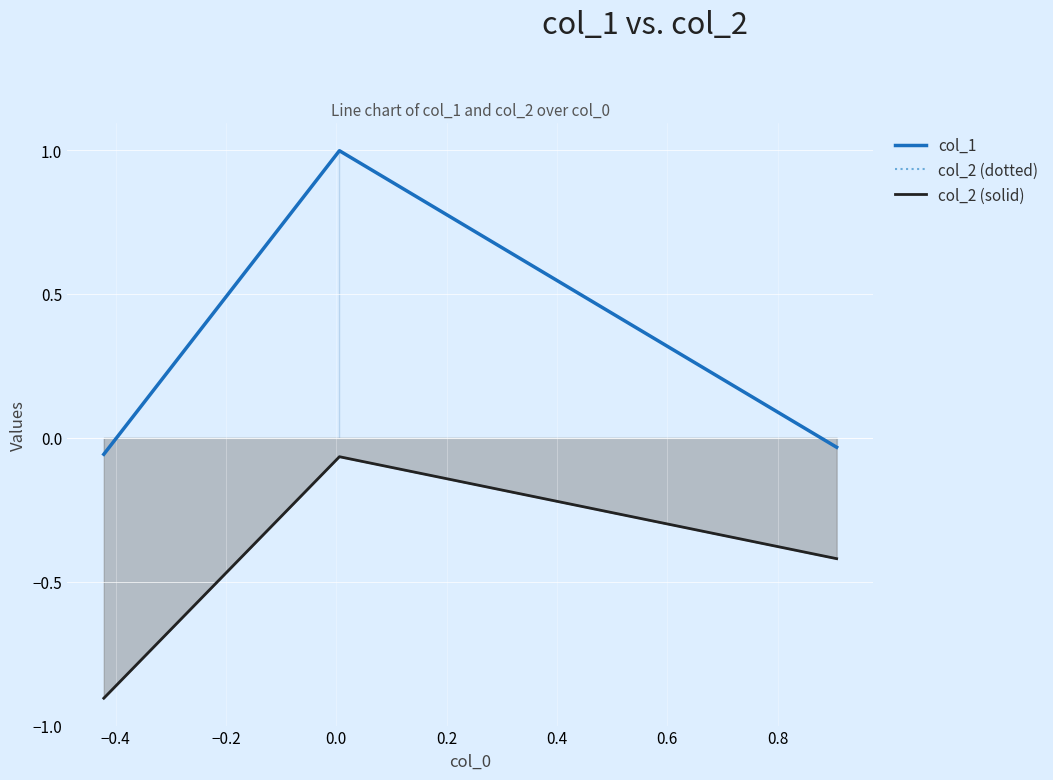

What is the value of the col_2 (dotted) point at the 2nd from the left?

-0.1